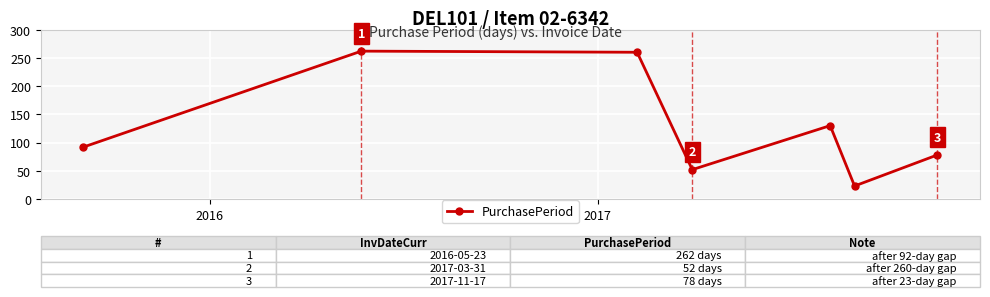

What is the value of the 3rd point from the left?

260